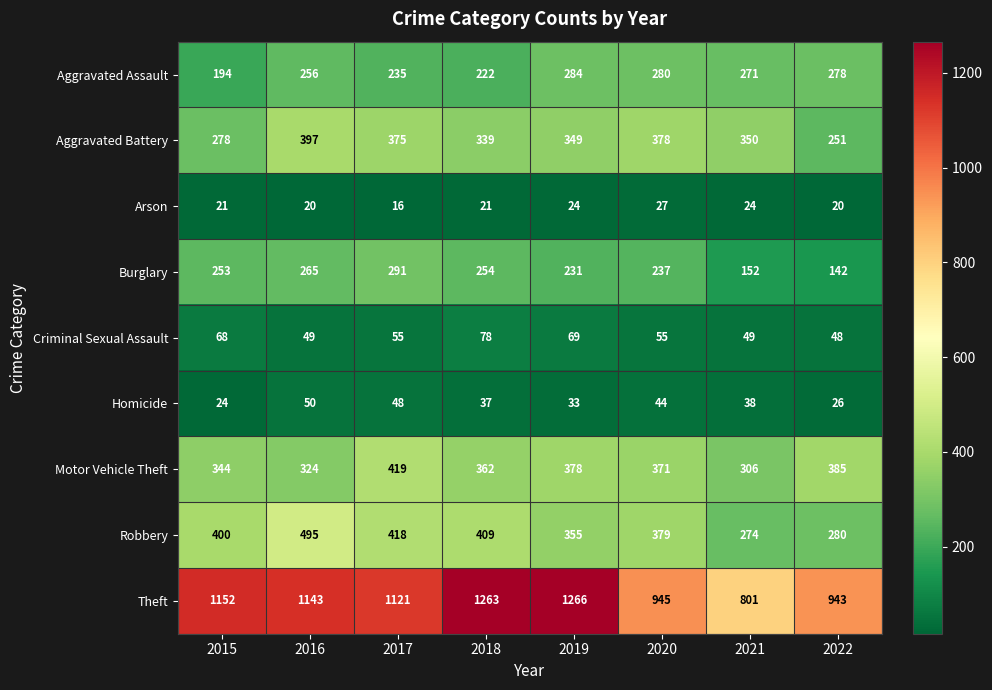

Which series has the largest total across all categories?

Theft